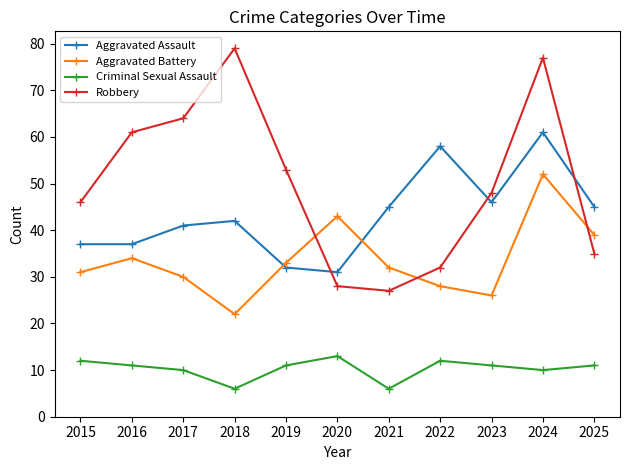

Rank the series by their average value, from highest to lowest.

Robbery, Aggravated Assault, Aggravated Battery, Criminal Sexual Assault